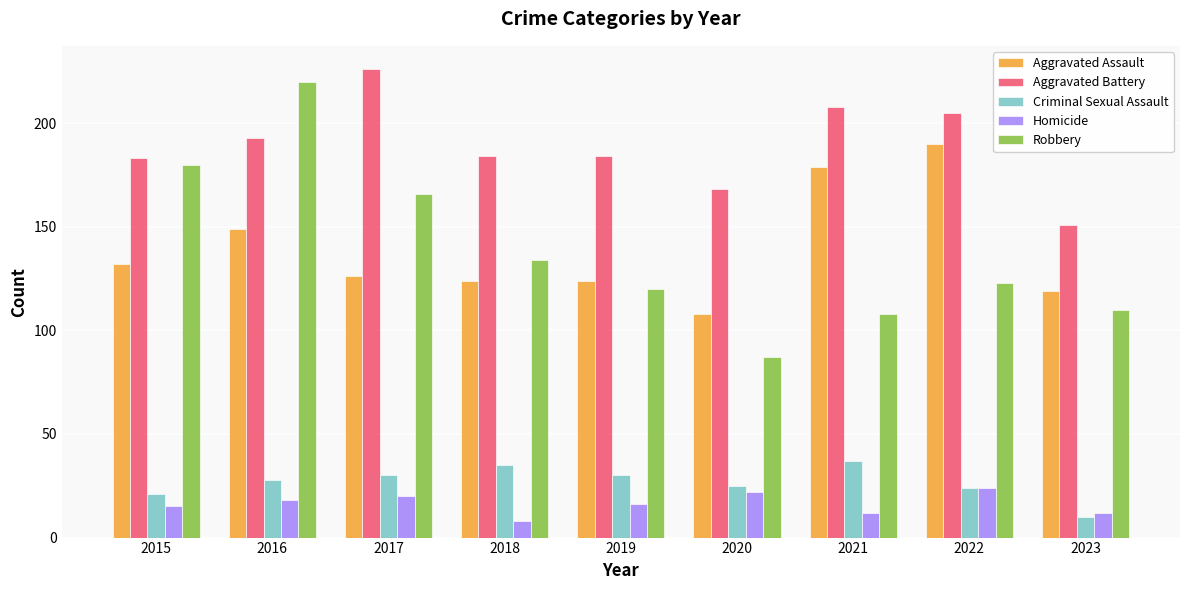

Is it true that Robbery equals 161 at 2021?

False